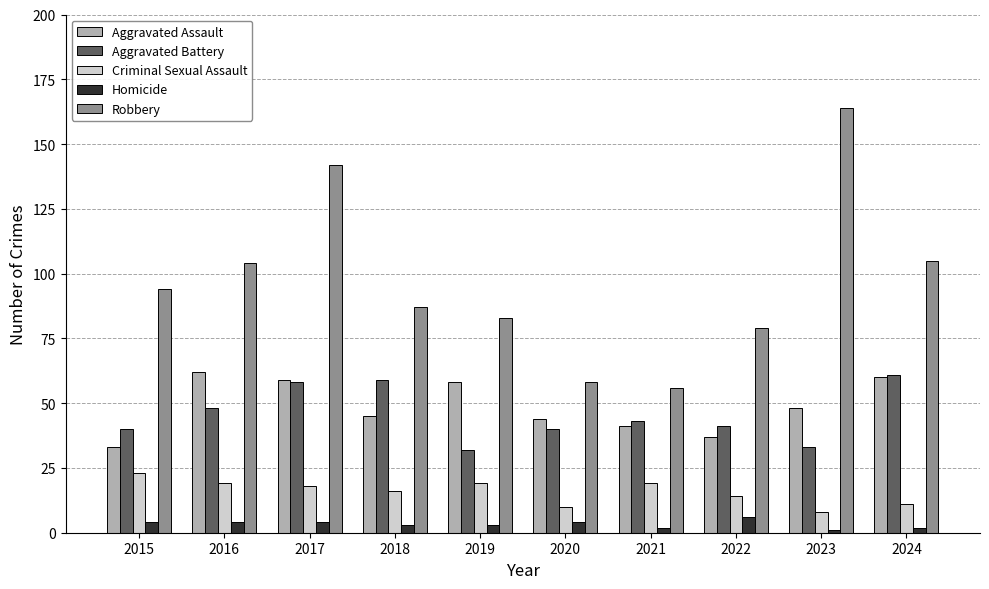

The value of Aggravated Battery at 2022 is 41. True or false?

True